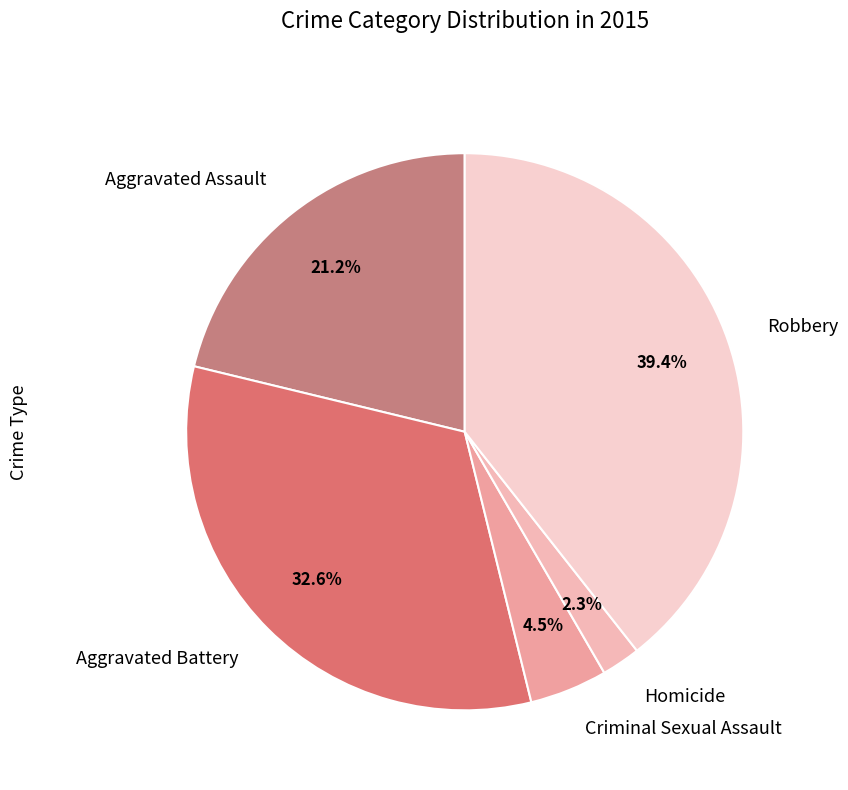

What is the smallest slice in the pie chart?

Homicide